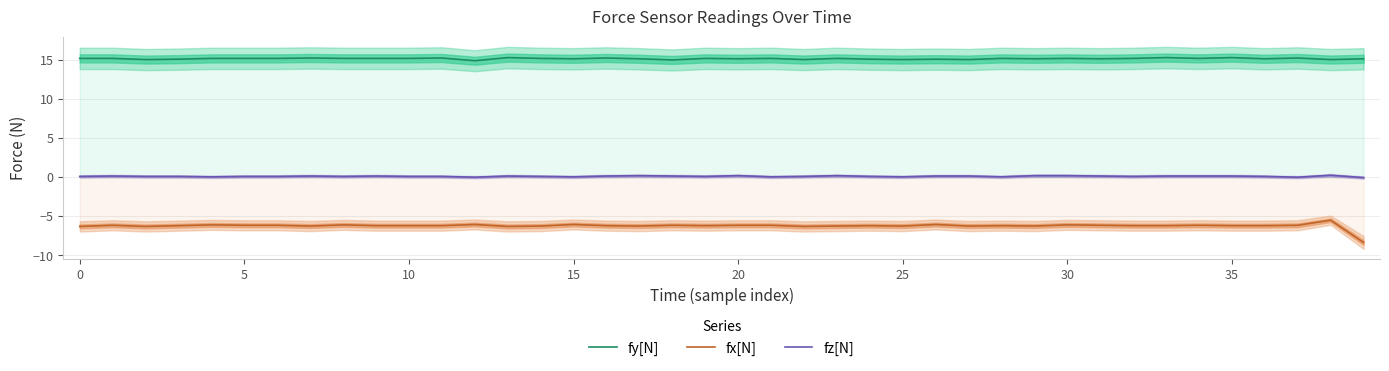

The fx[N] series shows -6.1 at 30. True or false?

True